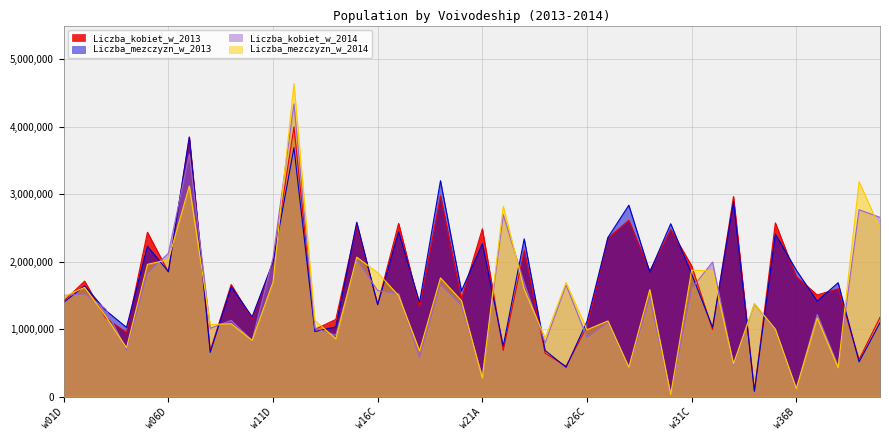

Between w24C and w28D, which series saw the biggest shift?

Liczba_mezczyzn_w_2013